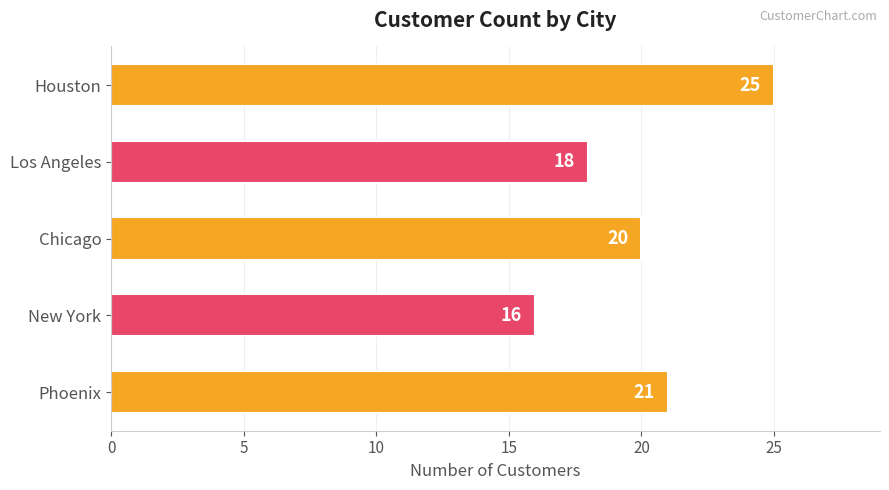

Reading top to bottom, what are all the values shown in this chart?

25	18	20	16	21